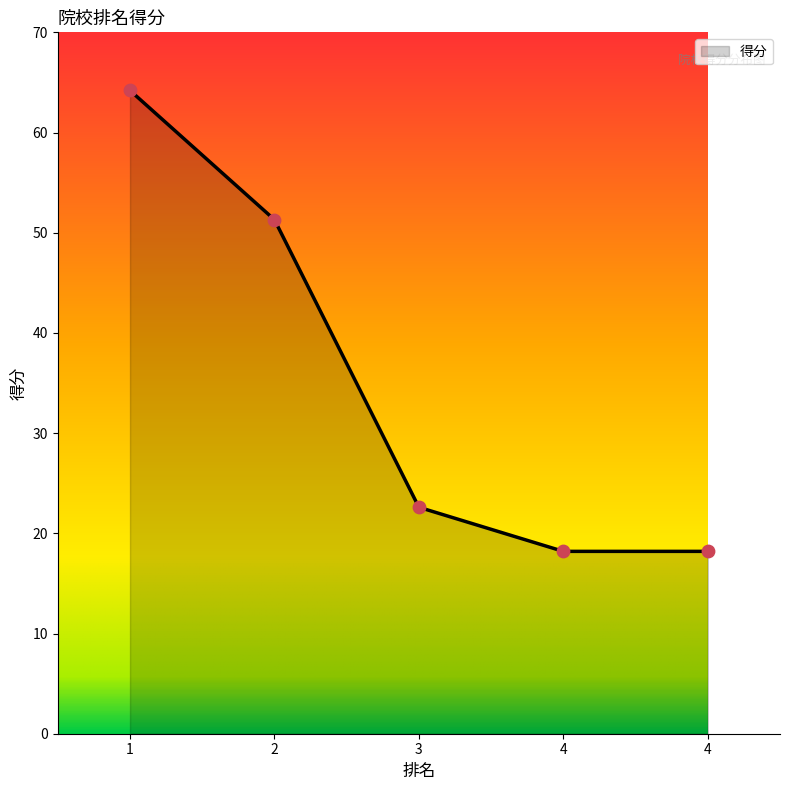

How many lines are shown in the chart?

1